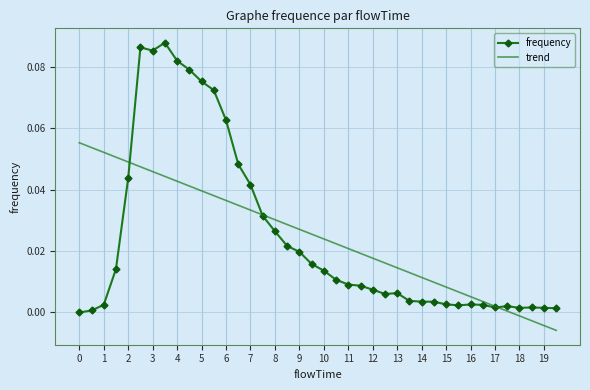

Rank the series by their maximum value, from lowest to highest.

trend, frequency